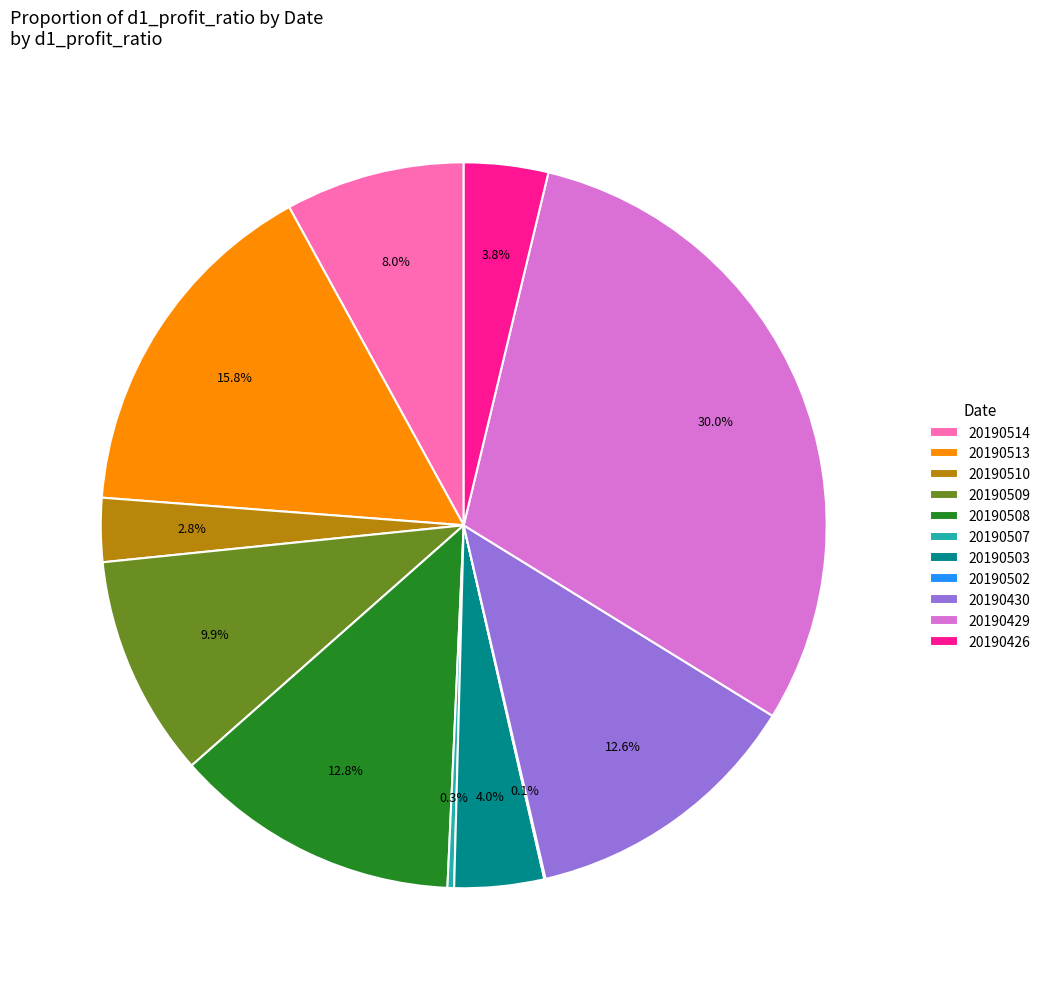

Which slice is the largest?

20190429